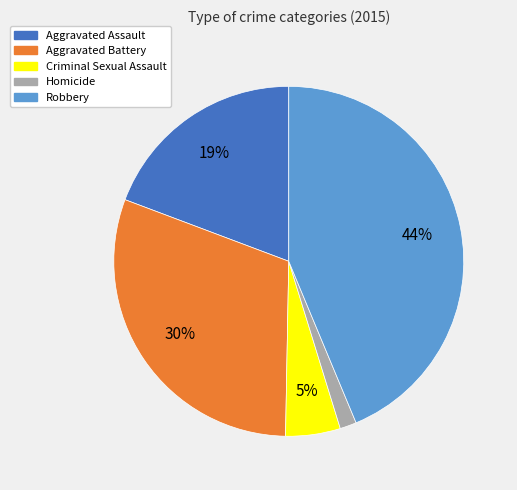

What is the ratio of the value at Criminal Sexual Assault to the value at Aggravated Assault?

0.3